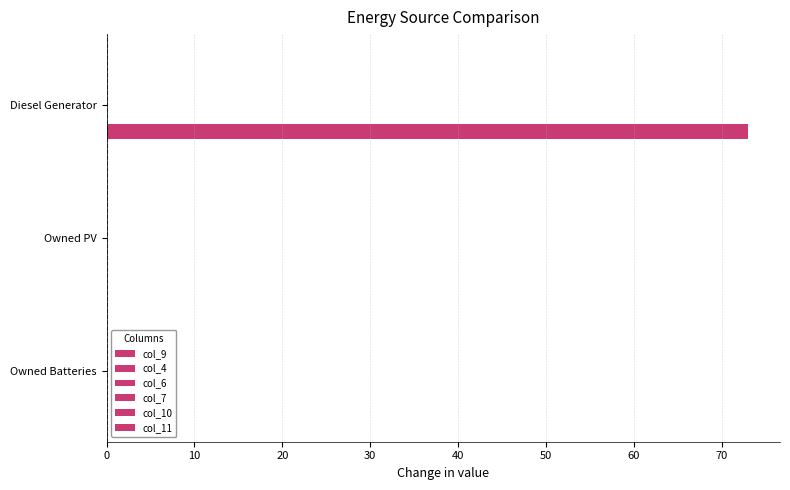

Which series changed the most between 0 and 20?

col_10